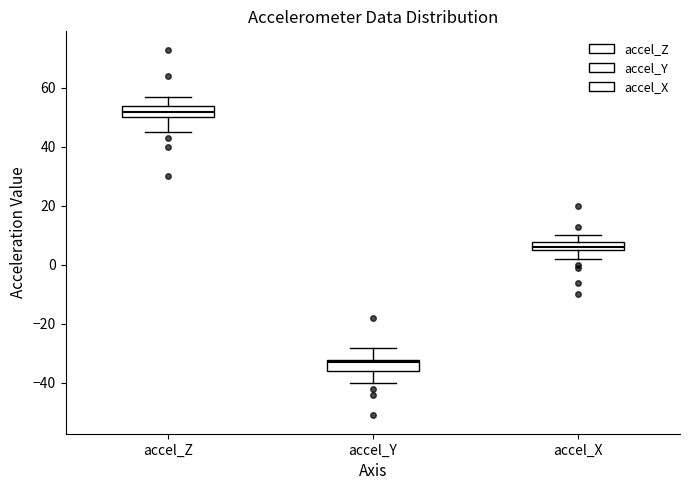

Which box has the highest median line?

accel_Z